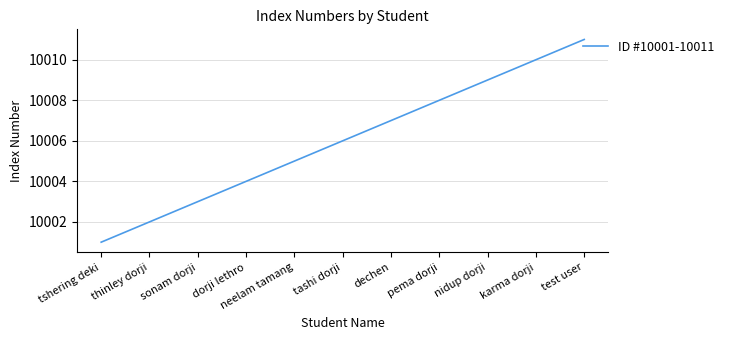

List the labels in order of value, largest first.

test user, karma dorji, nidup dorji, pema dorji, dechen, tashi dorji, neelam tamang, dorji lethro, sonam dorji, thinley dorji, tshering deki